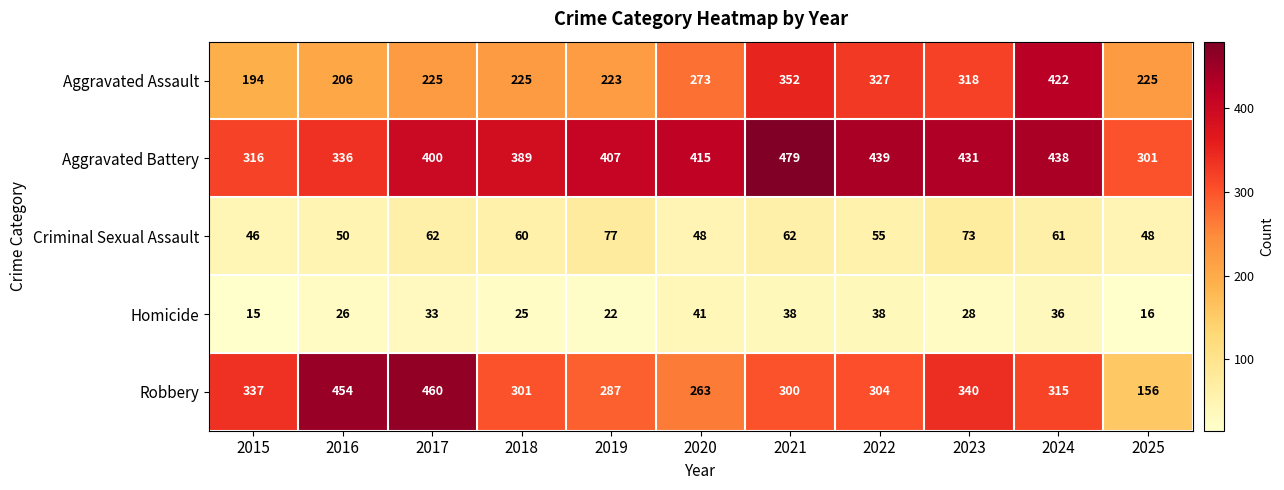

The value of Aggravated Assault at 2022 is 327. True or false?

True